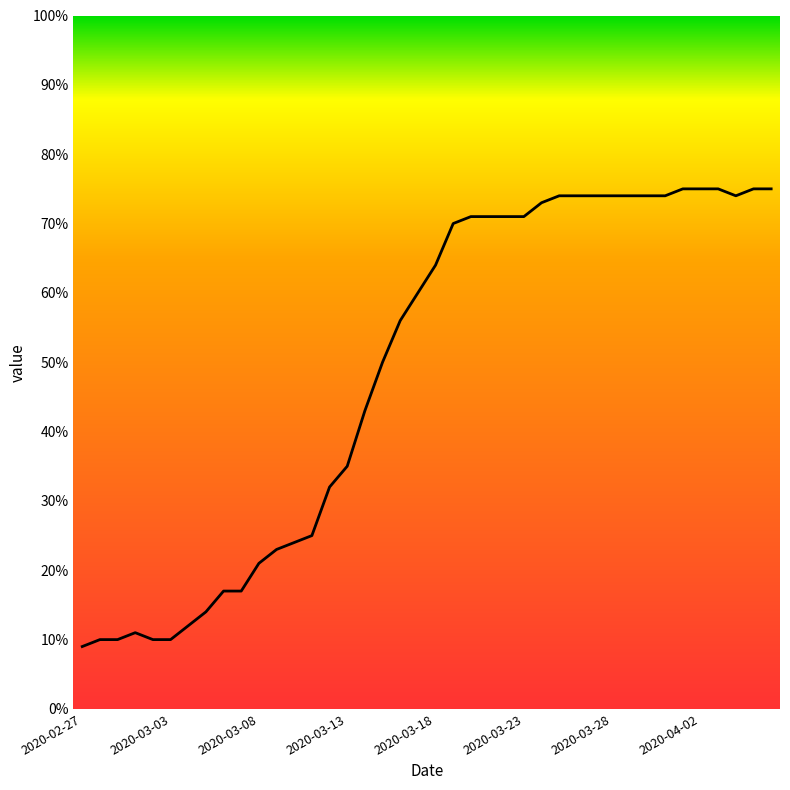

Reading left to right, transcribe all the data shown in this chart.

9	10	10	11	10	10	12	14	17	17	21	23	24	25	32	35	43	50	56	60	64	70	71	71	71	71	73	74	74	74	74	74	74	74	75	75	75	74	75	75